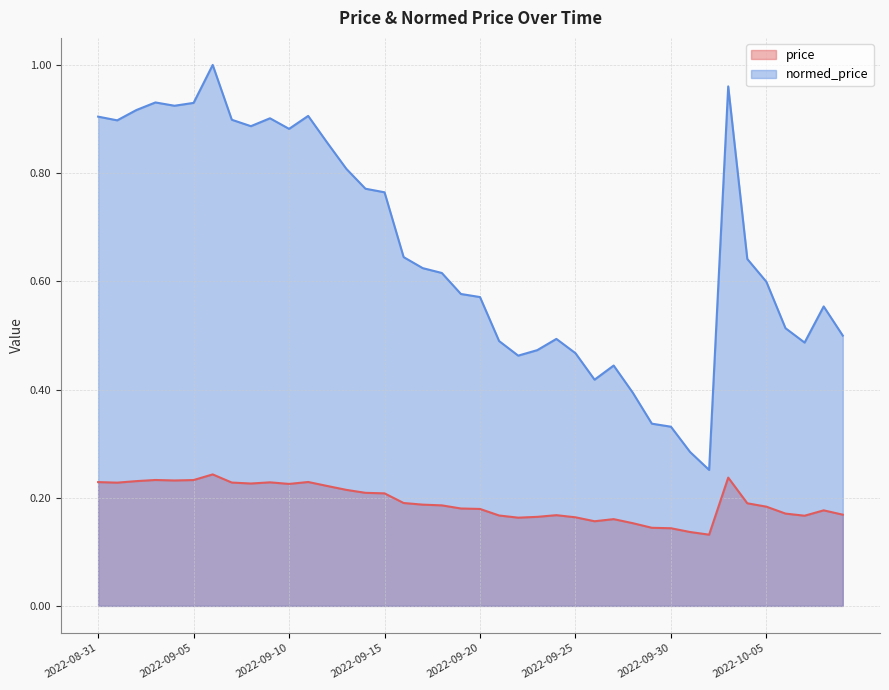

The value of normed_price at 2022-09-01 is 0.3. True or false?

False